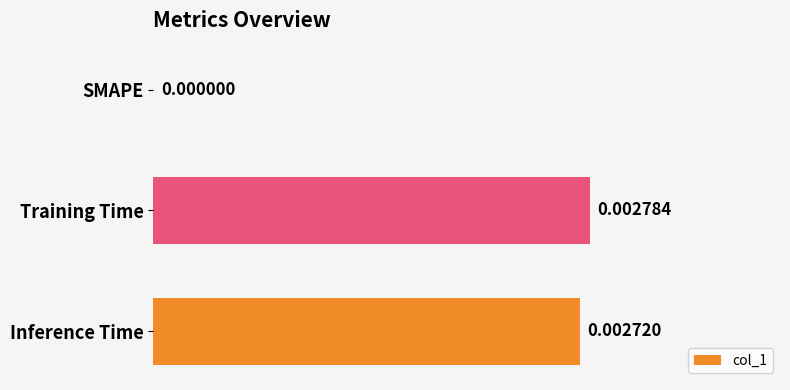

Between Inference Time and Training Time, which is larger?

Training Time